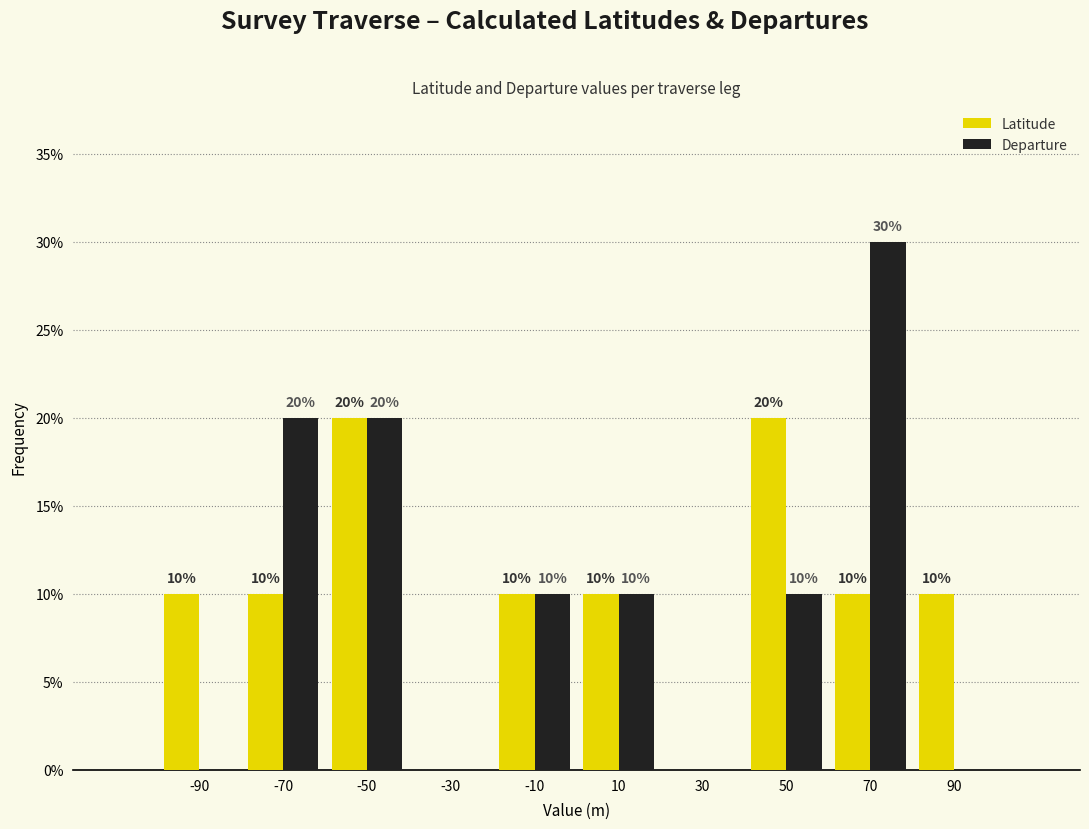

In the Departure series, which range on the x-axis has the tallest bar?

60 to 80